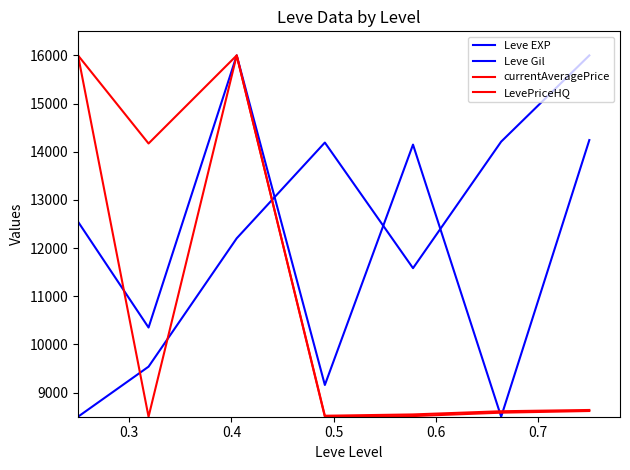

How many lines are shown in the chart?

4